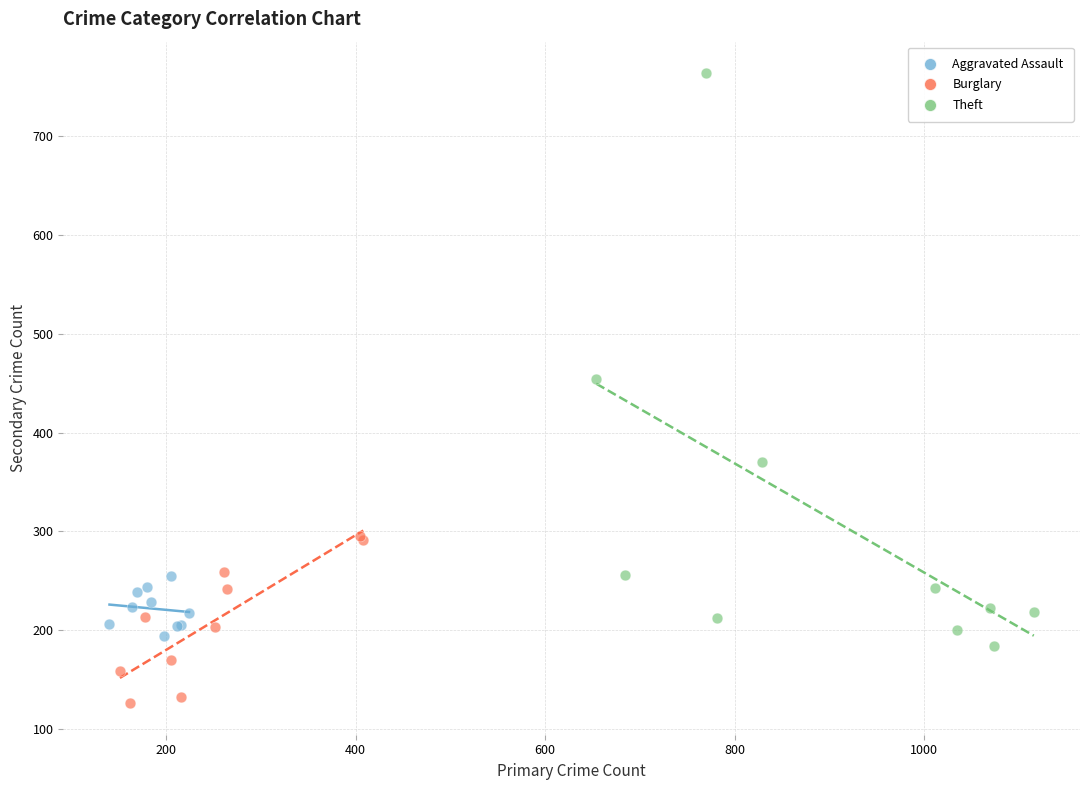

Which series reaches the maximum Y coordinate?

Theft